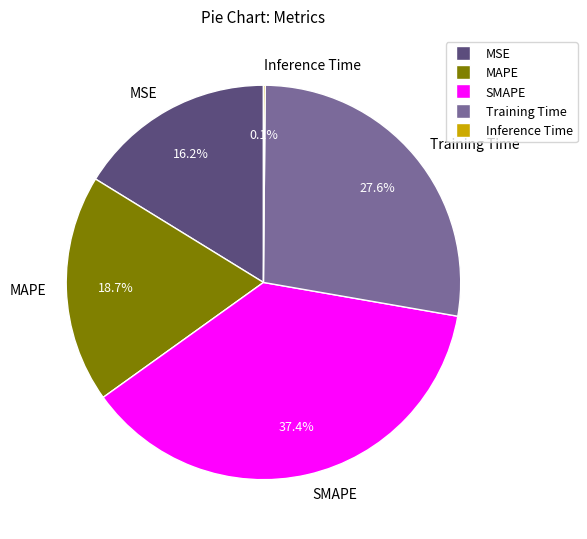

The MSE slice represents 16% of the pie. True or false?

True